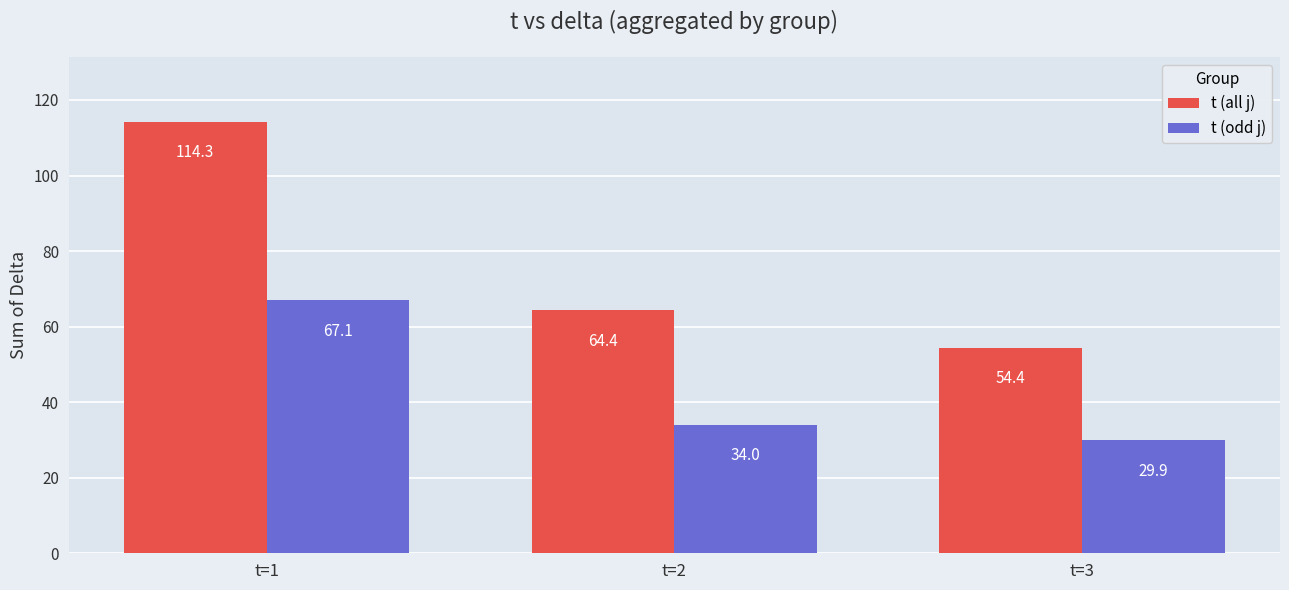

Reading right to left, transcribe all the data shown in this chart.

t (all j): t=3=54.4	t=2=64.4	t=1=114.3
t (odd j): t=3=29.9	t=2=34.0	t=1=67.1